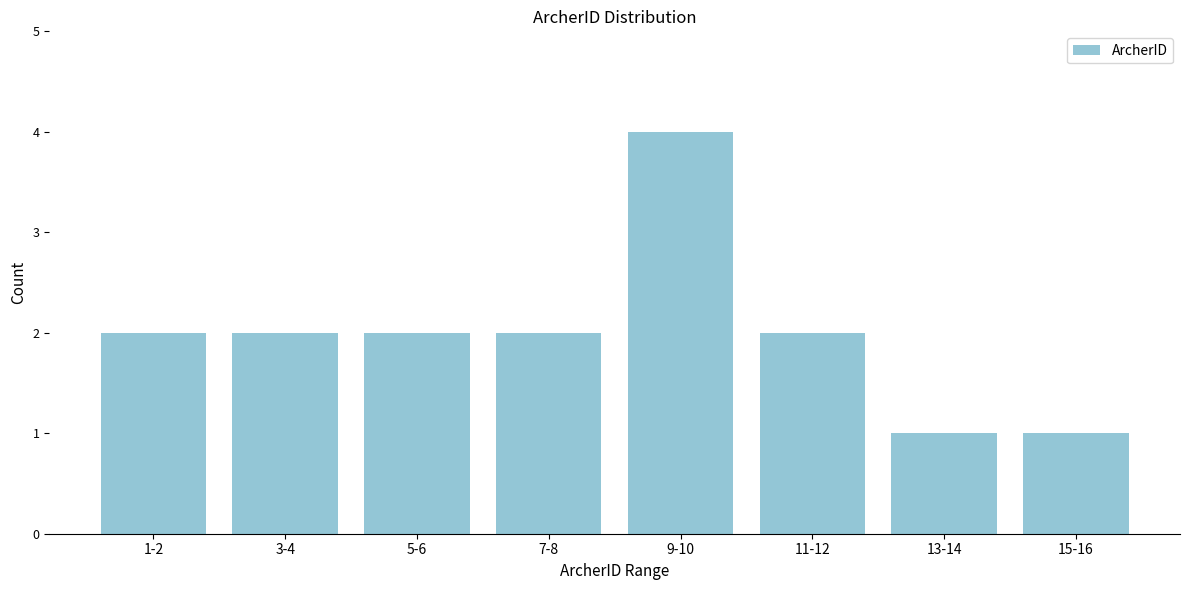

Reading left to right, transcribe all the data shown in this chart.

2	2	2	2	4	2	1	1